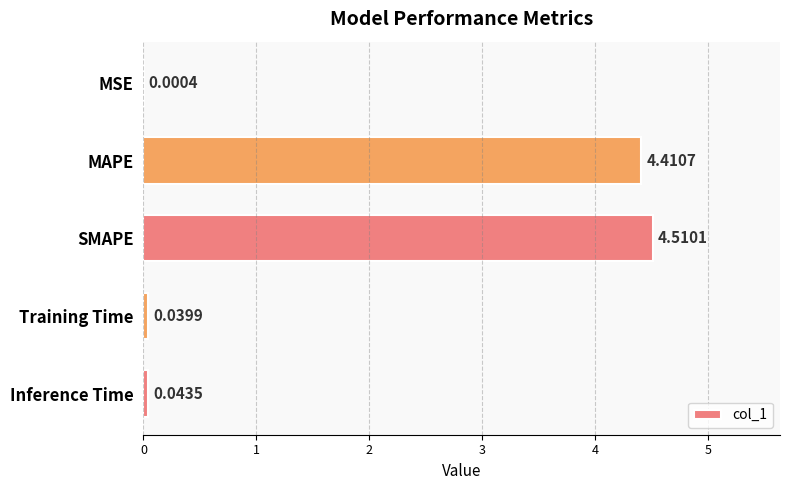

Which label corresponds to the largest value in the chart?

SMAPE